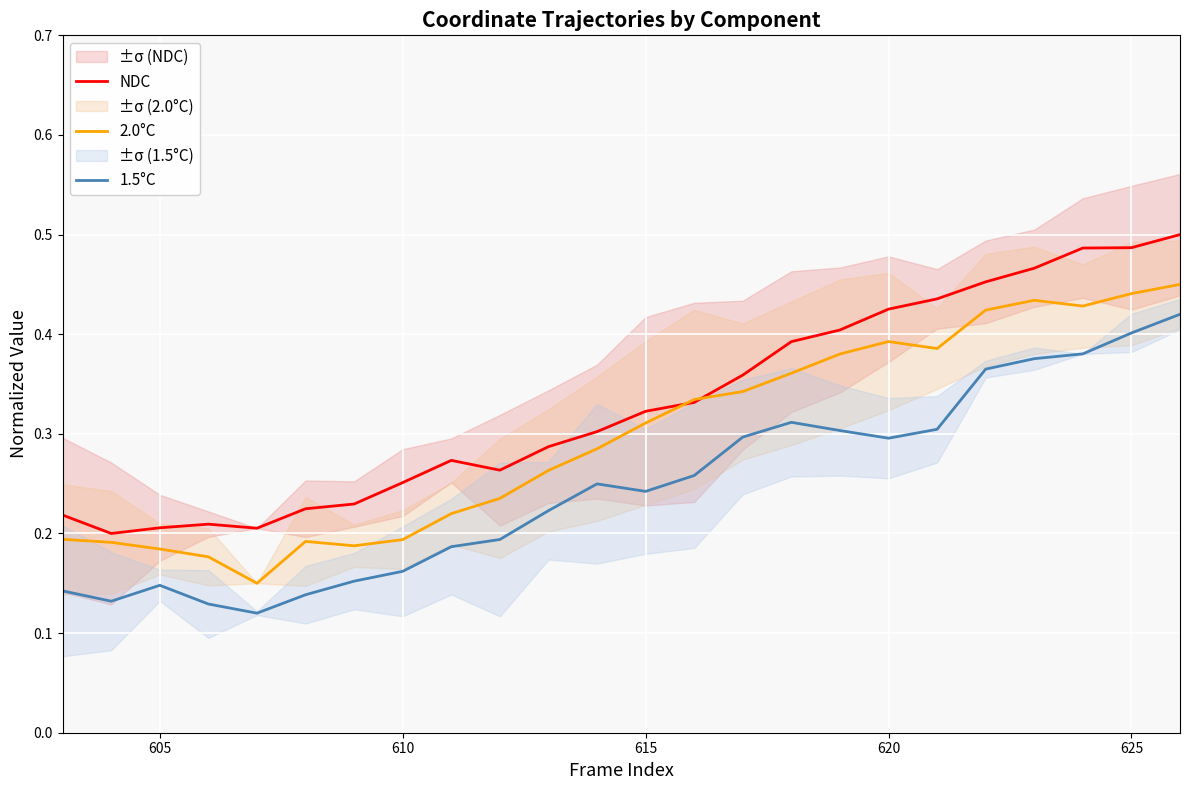

True or false: 1.5°C and NDC cross at least once.

False